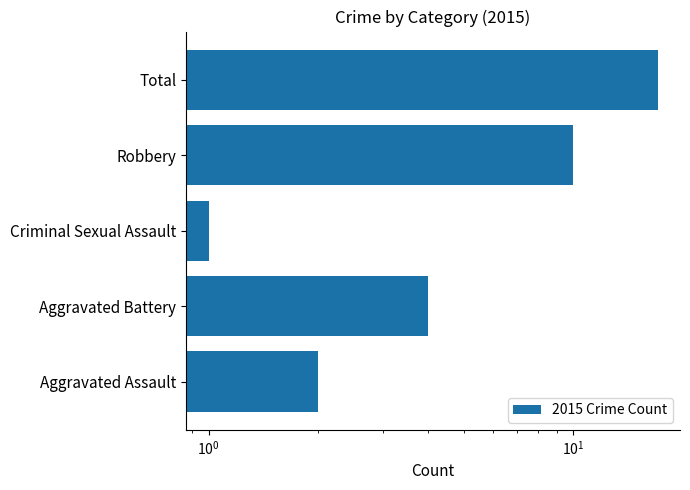

Is it true that the value at Aggravated Assault is 1?

False